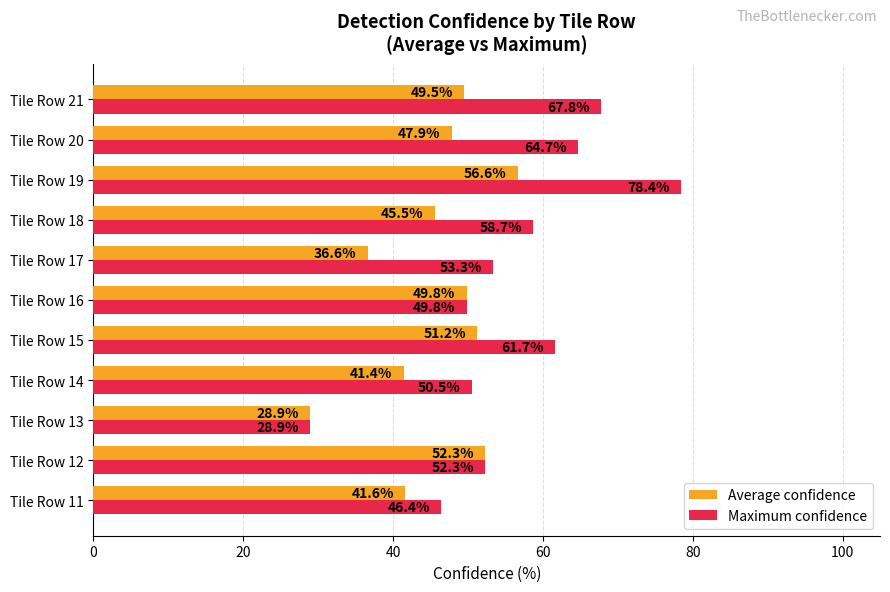

At how many categories does at least one series exceed 41?

10